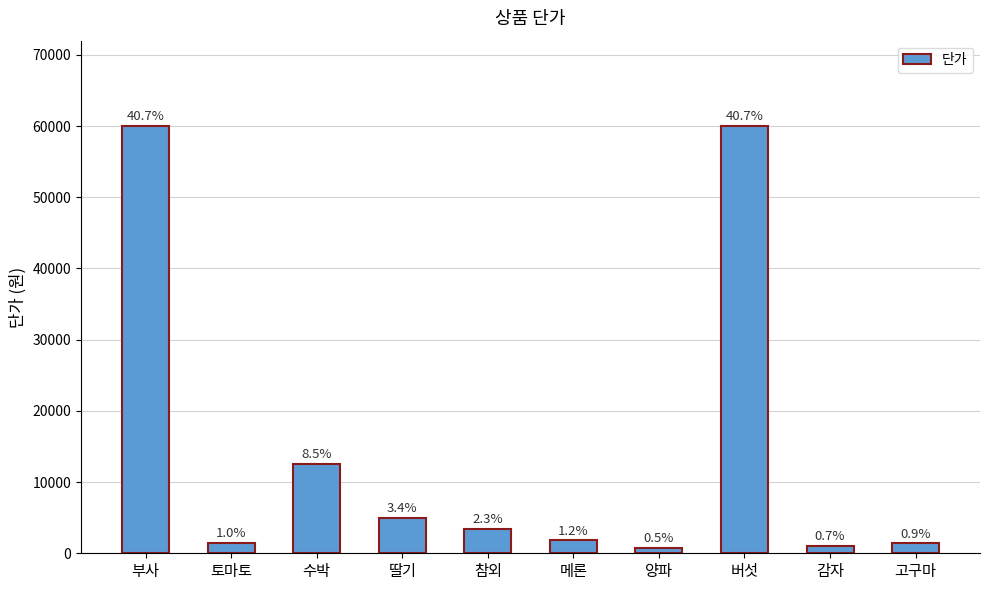

How many bars are there in total?

10